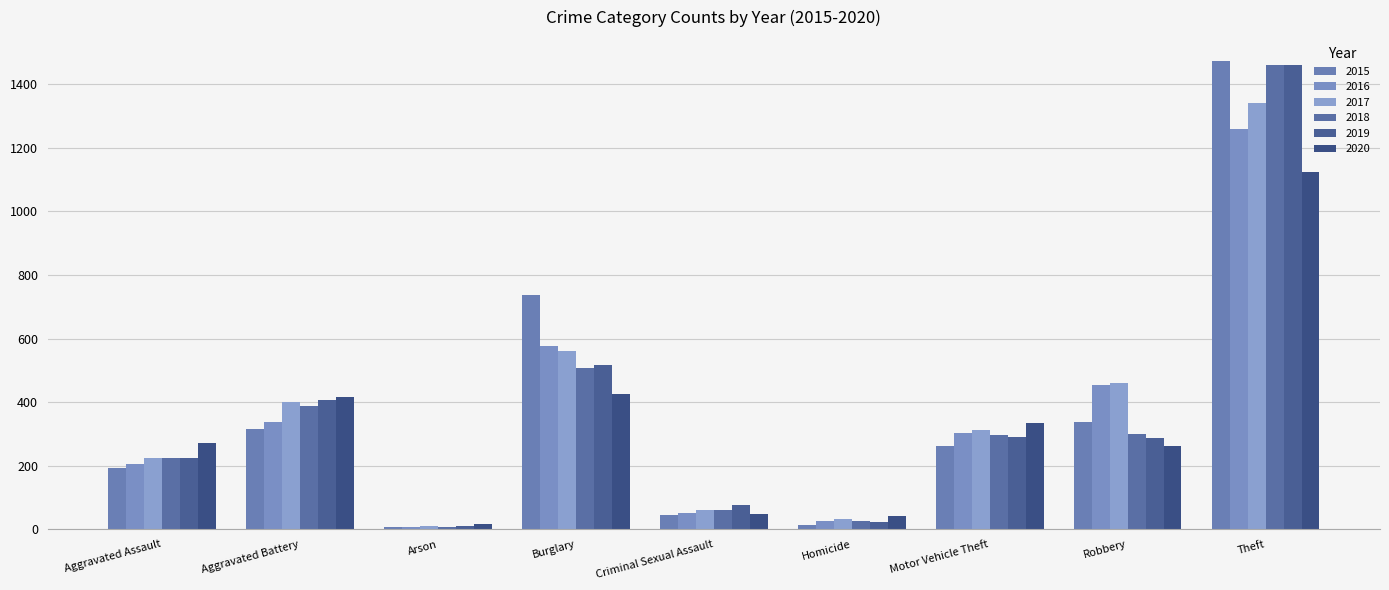

How many series are shown in this chart?

6